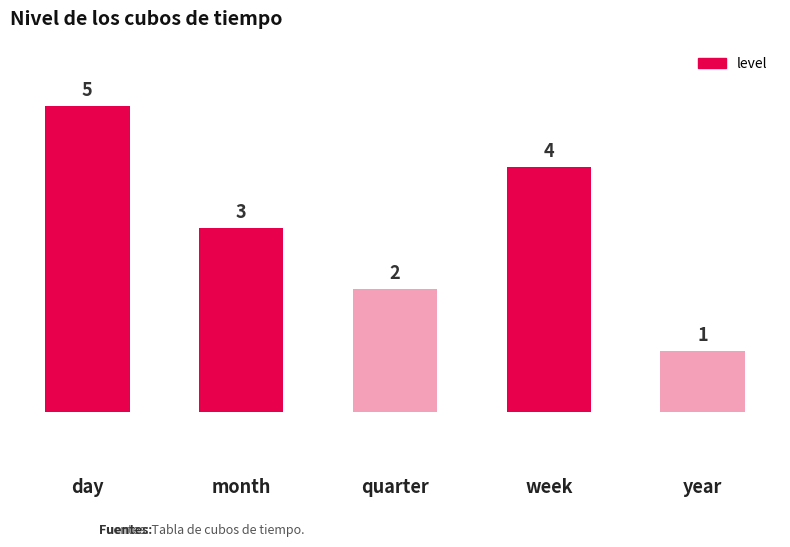

Which has a higher value, year or month?

month